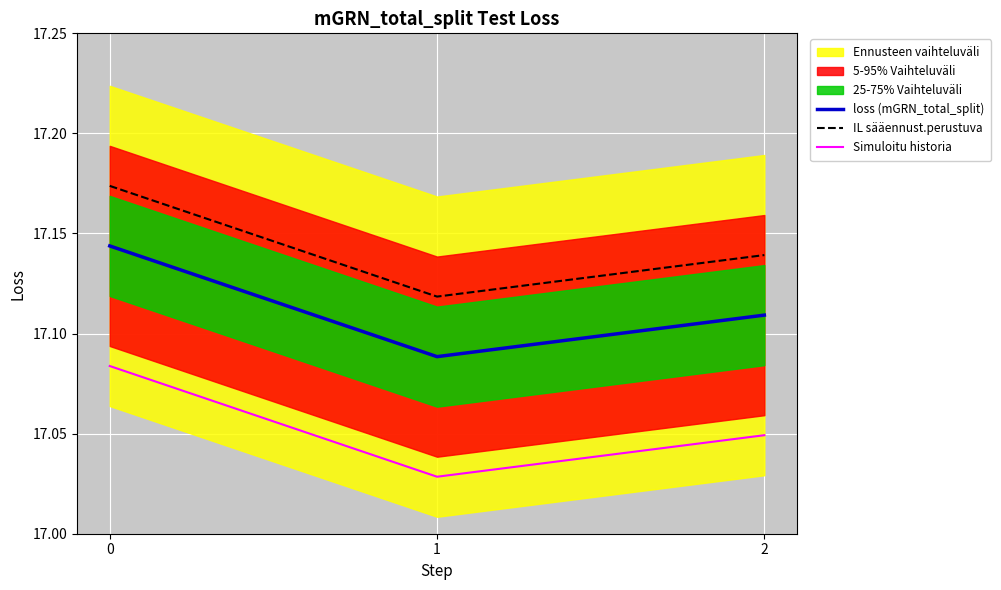

Read the loss (mGRN_total_split) value at 0.

17.1